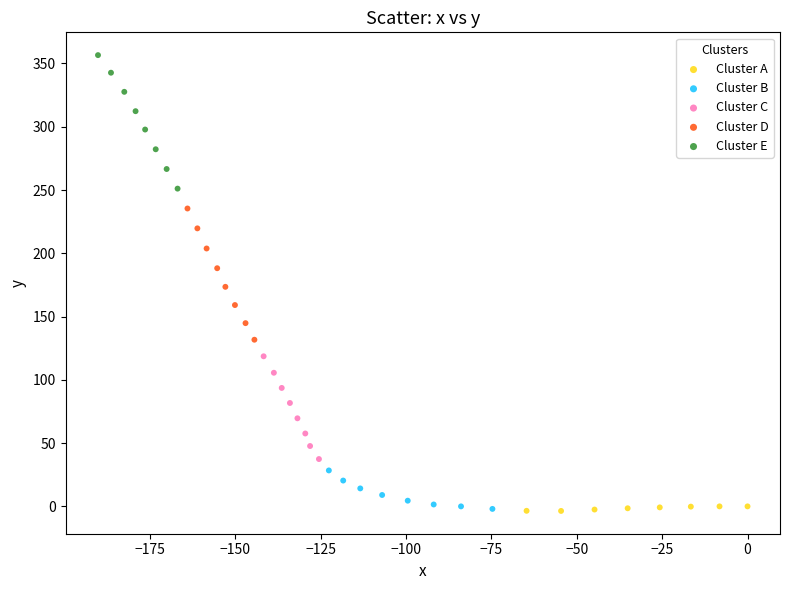

Which series has the largest Y range (max minus min)?

Cluster E